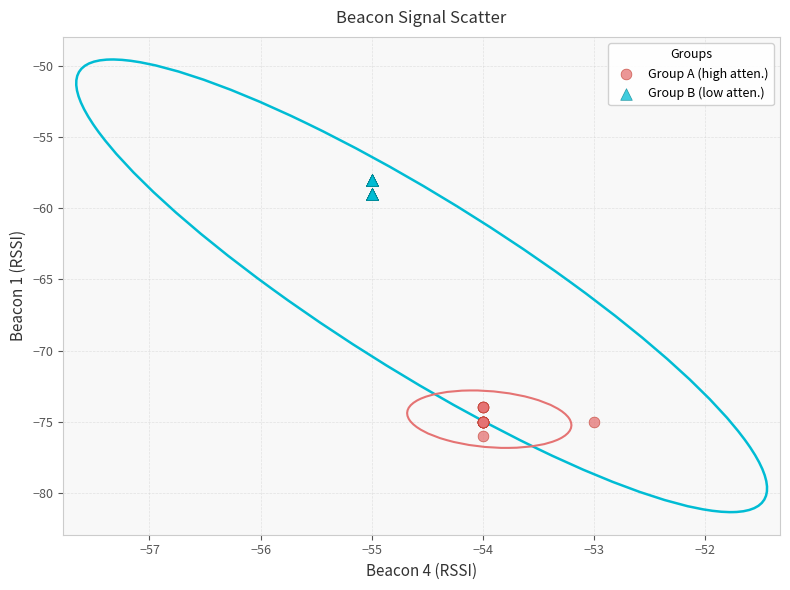

Which series has the largest Y range (max minus min)?

Group A (high atten.)